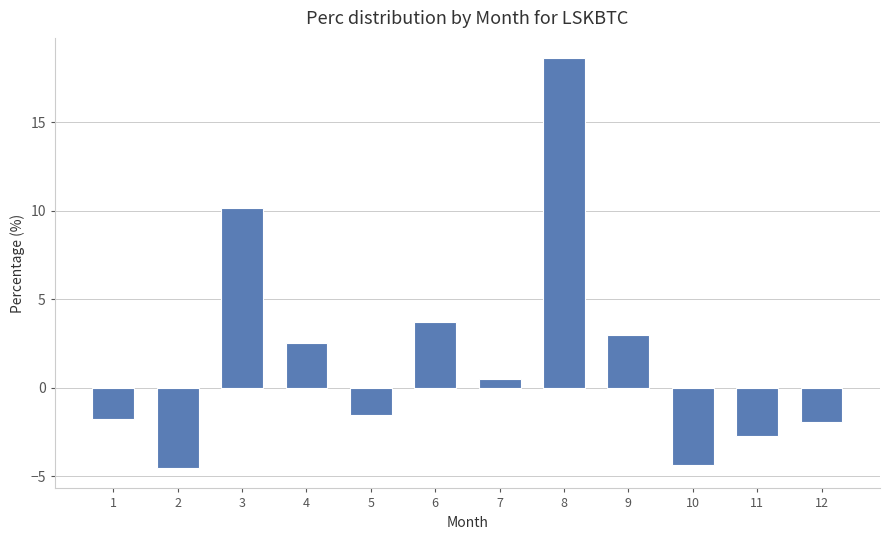

Where does the data first go above 0?

3